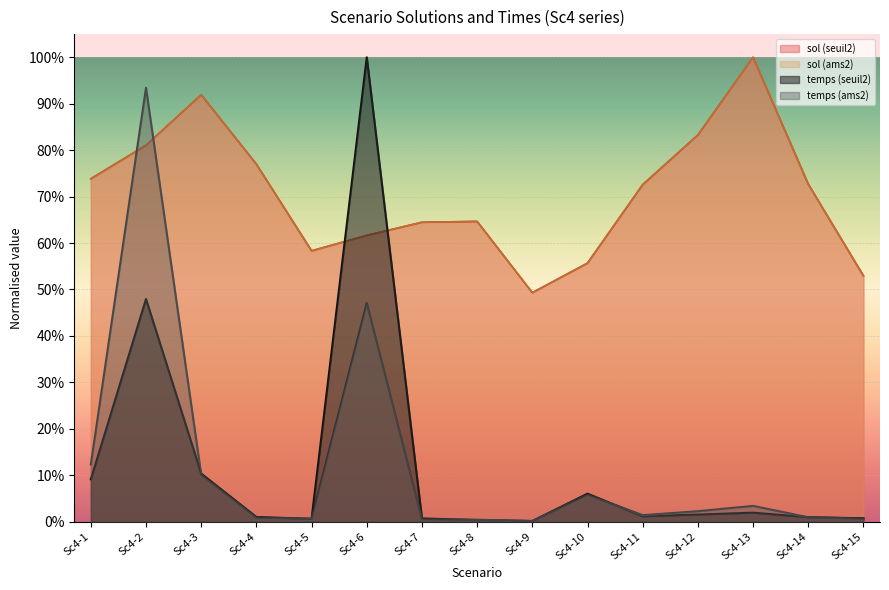

Between Sc4-6 and Sc4-9, which series saw the biggest shift?

temps (seuil2)